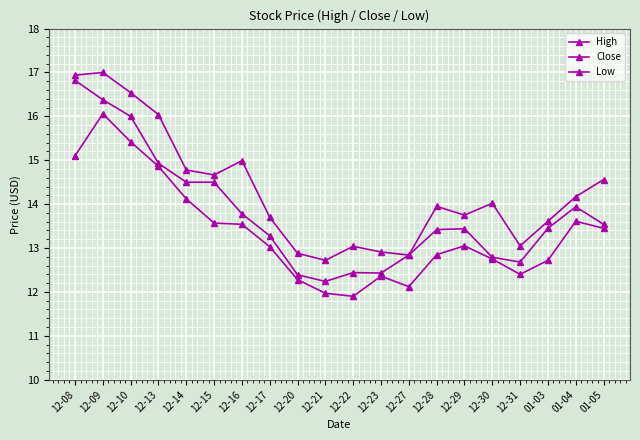

How many categories are shown in the chart?

20